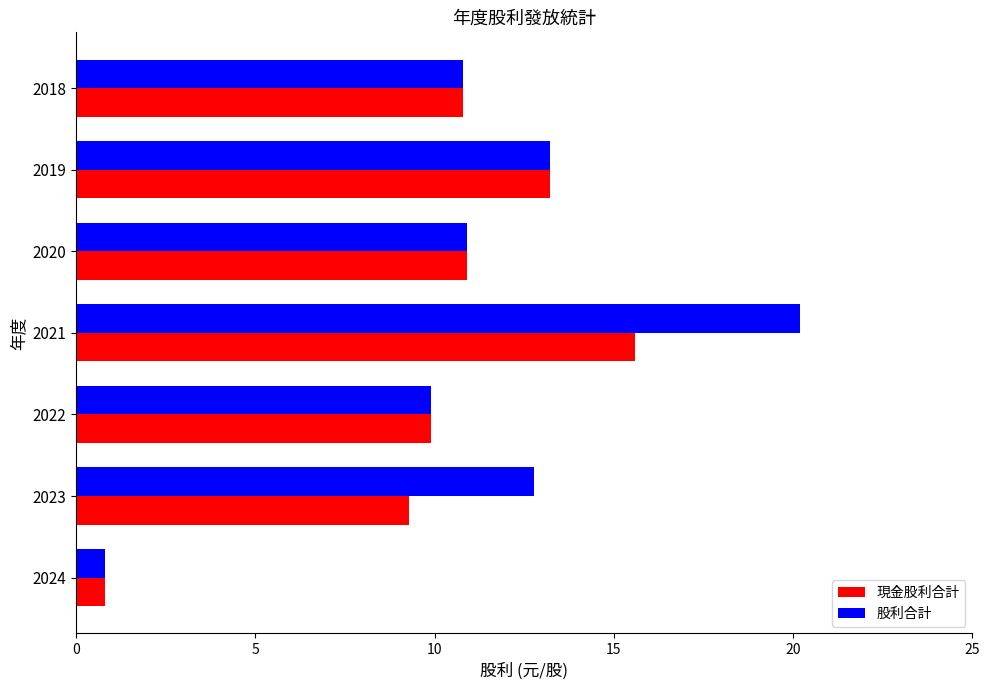

What is the average value of the 現金股利合計 series?

10.1